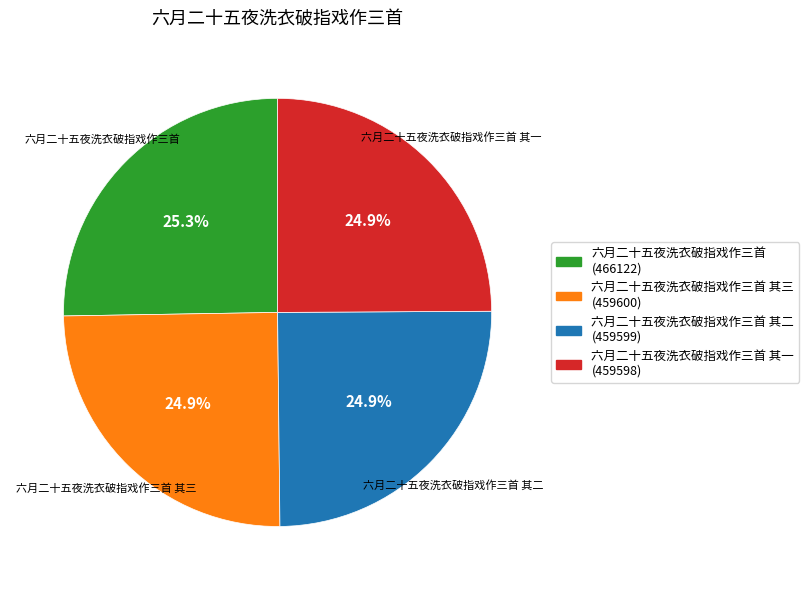

Does any single category account for the majority?

No